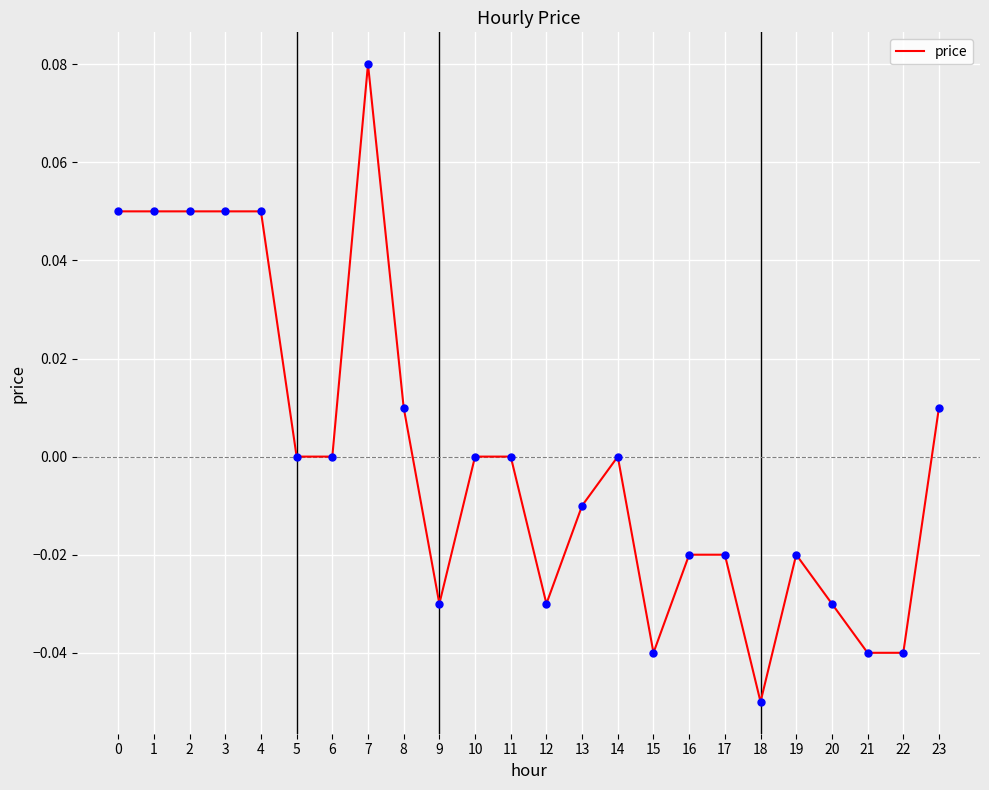

Between 9 and 5, which is larger?

5